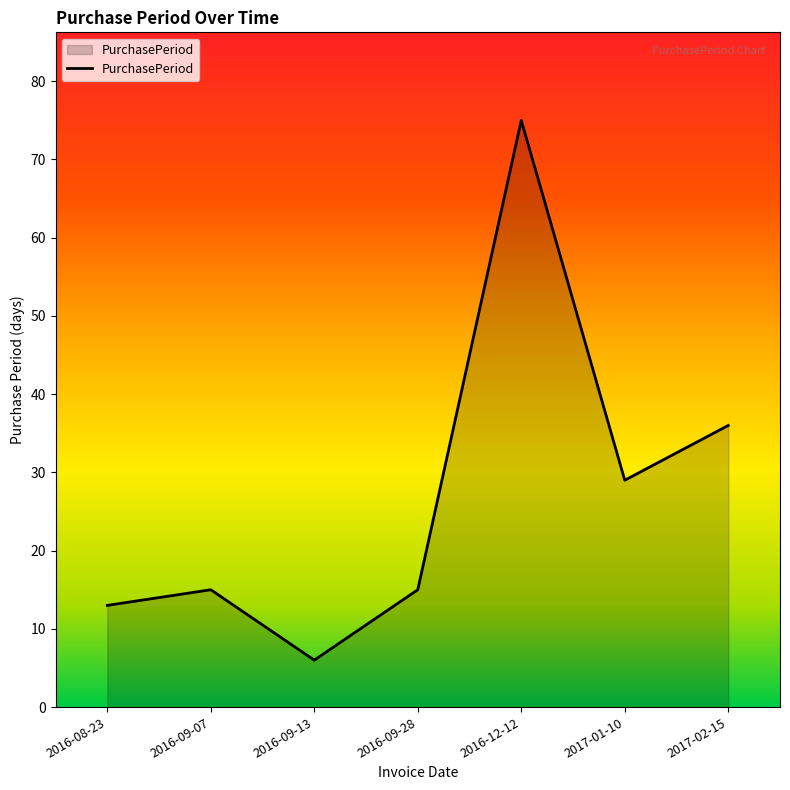

What is the greatest value displayed?

75